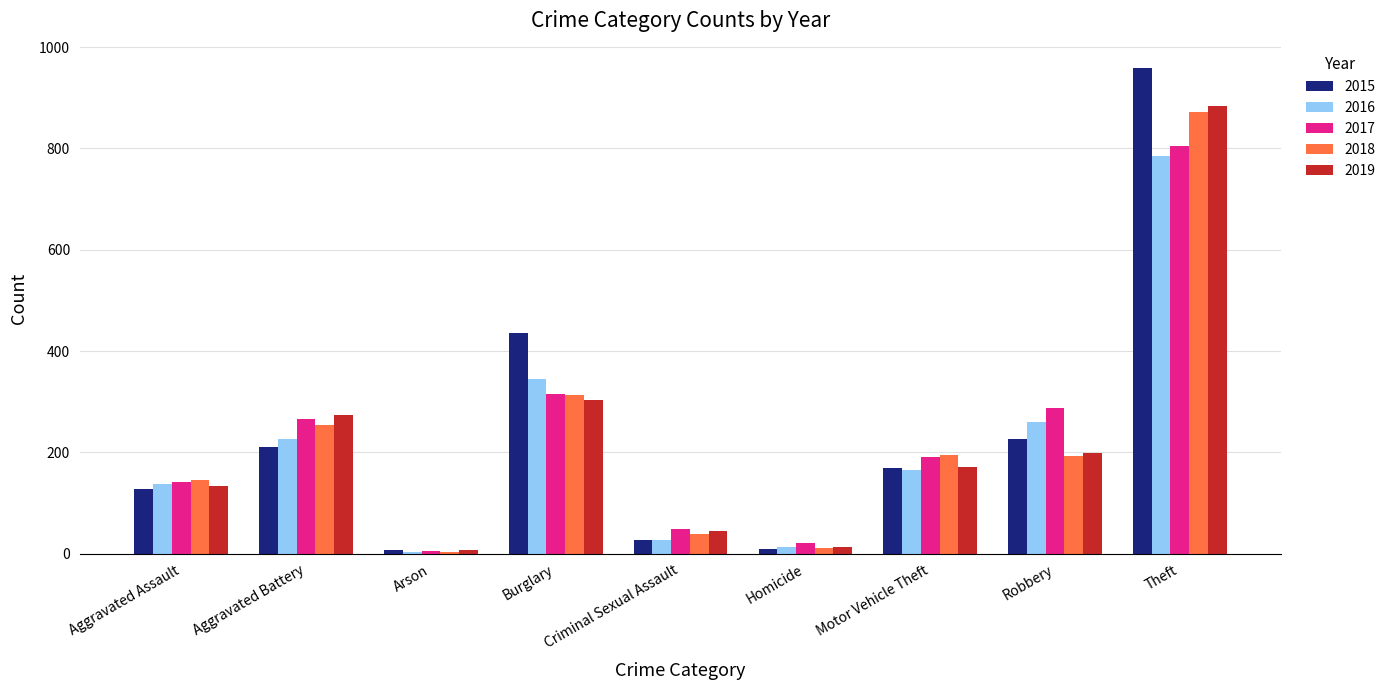

At which label does 2017 reach its minimum?

Arson